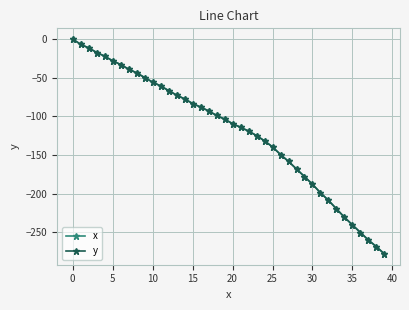

True or false: x and y intersect in this chart.

False